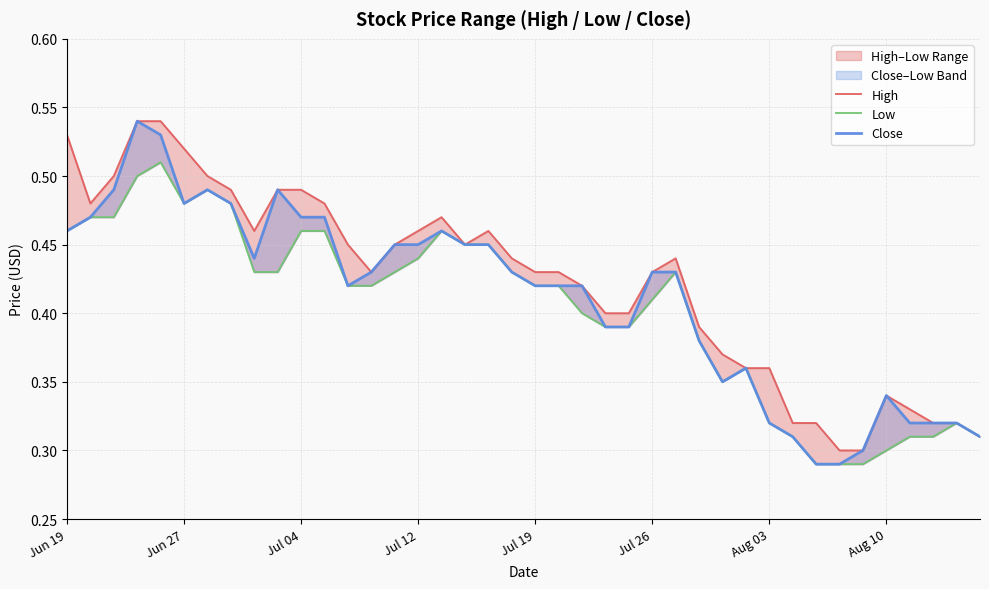

Rank the series by their average value, from lowest to highest.

Low, Close, High